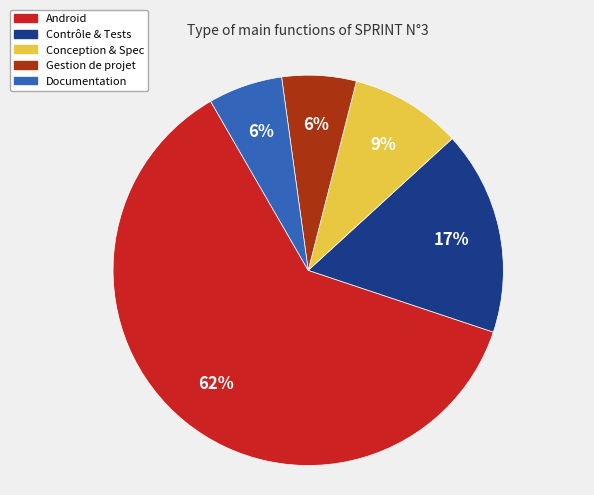

How many segments does this pie chart have?

5